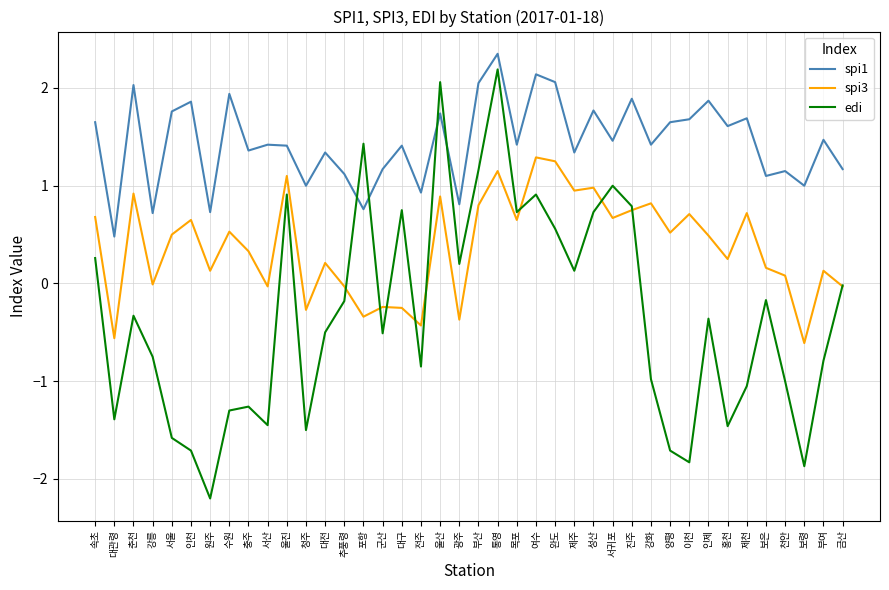

At which label does edi first exceed 0?

속초